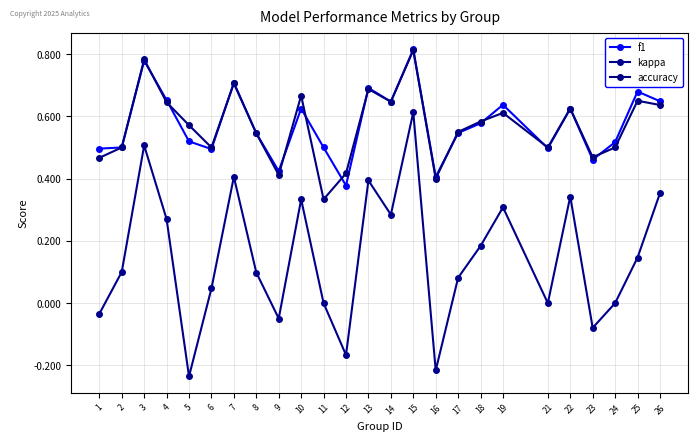

Where is the first local minimum for accuracy?

6